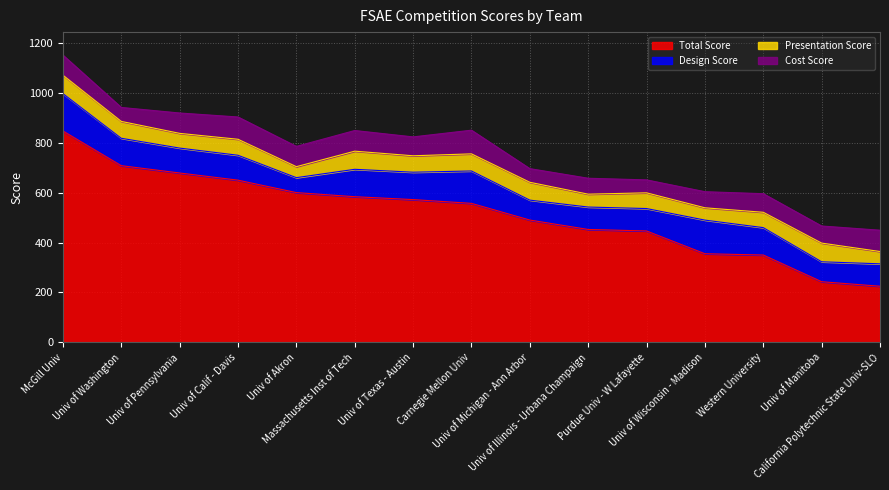

Is the value of Design Score at Univ of Manitoba greater than the value of Total Score at Univ of Texas - Austin?

No